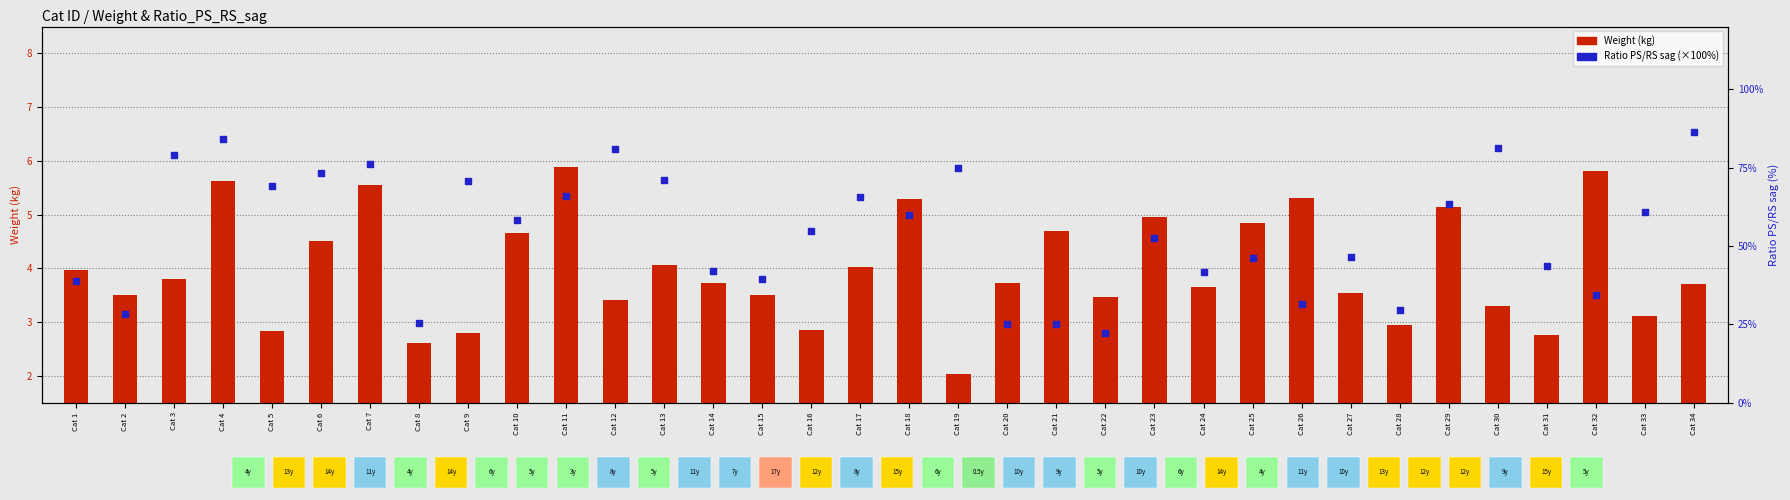

At which category is the sum across all series the highest?

Cat 34